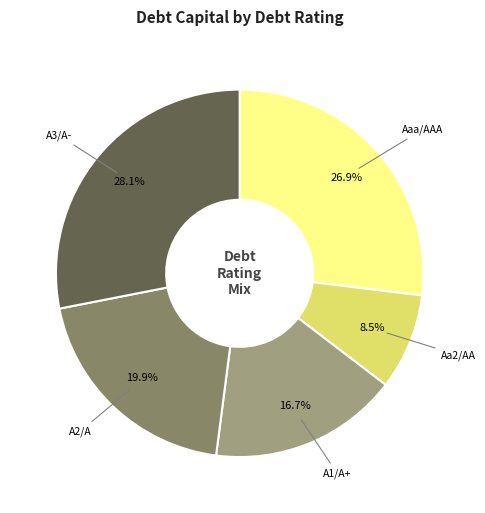

Count the number of slices in the pie.

5